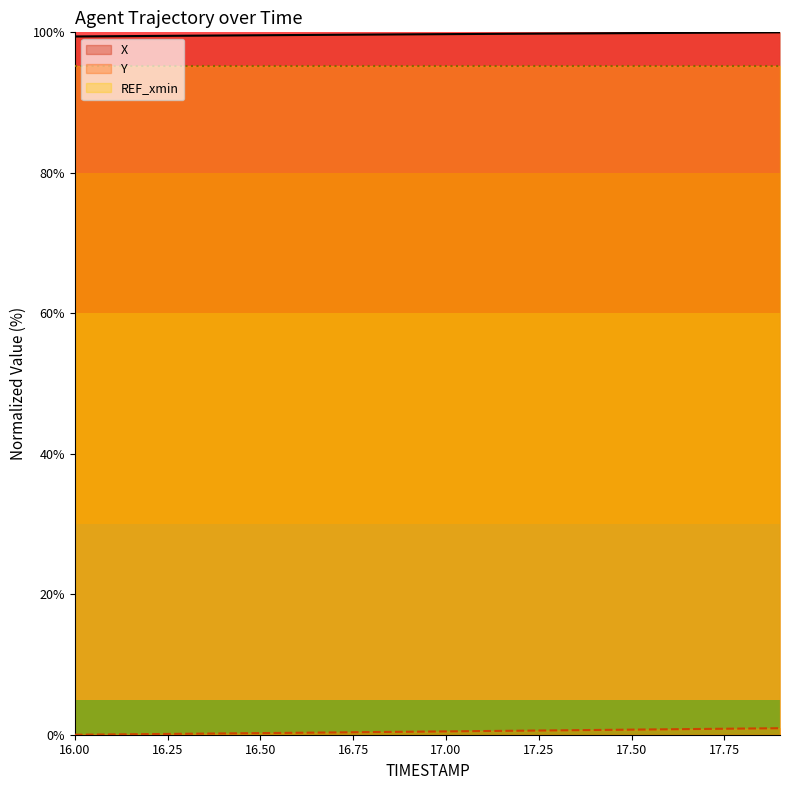

True or false: X has a value of 159.0 at 17.00.

False